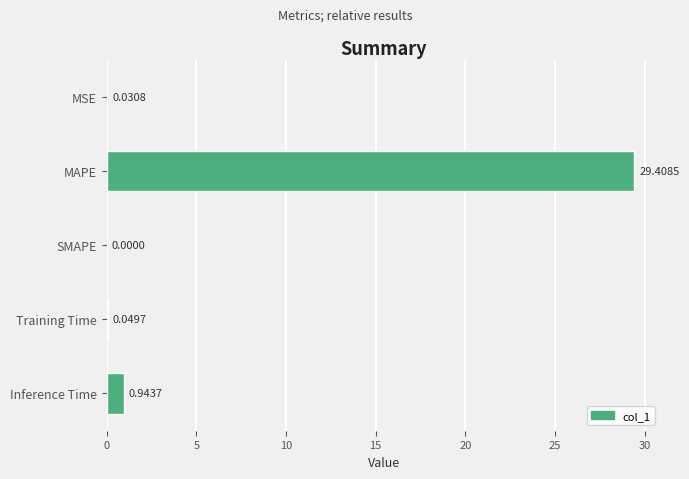

Which has a higher value, Training Time or MAPE?

MAPE